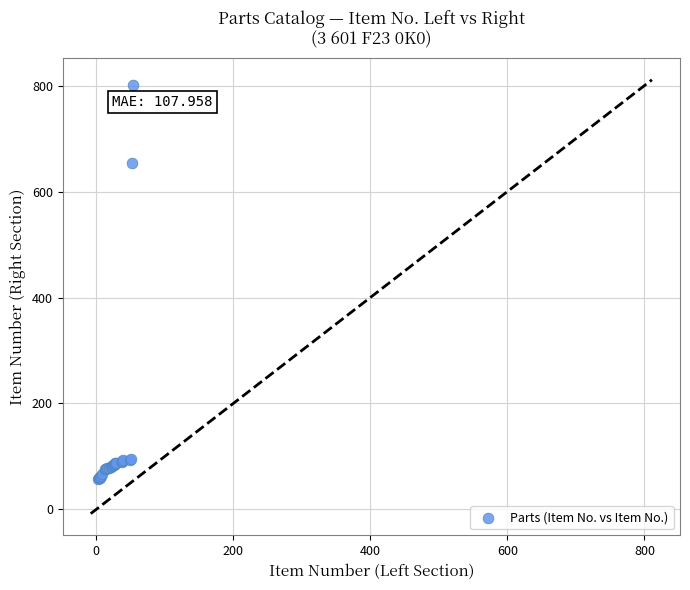

What Y value in the scatter plot is closest to 429?

654